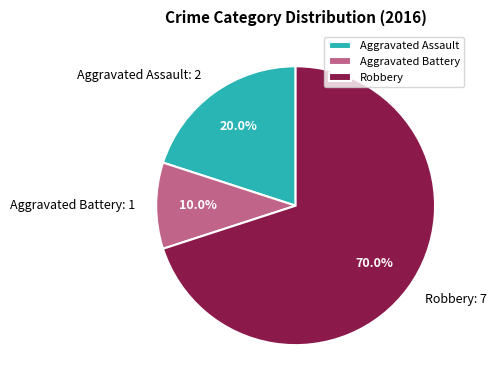

True or false: Aggravated Assault accounts for 27% of the total.

False